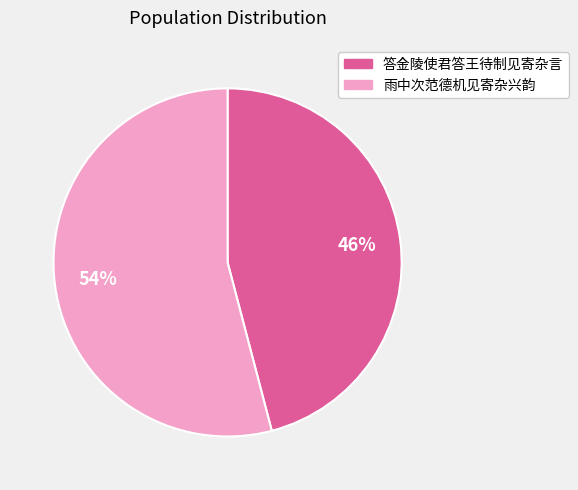

What percentage is the 雨中次范德机见寄杂兴韵 slice, to the nearest percent?

54%